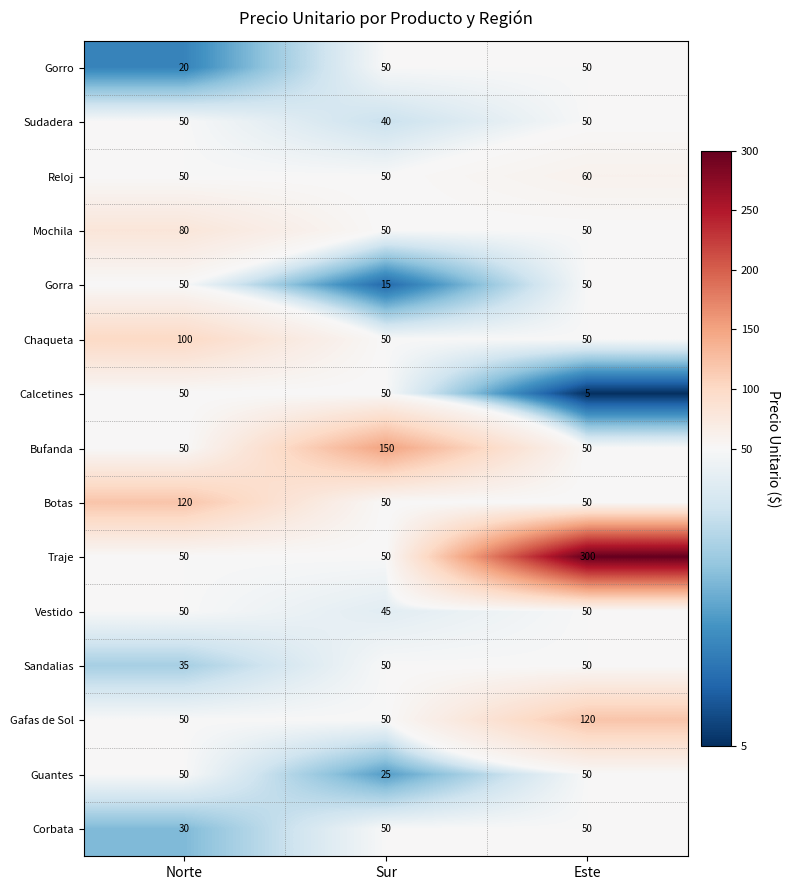

What is the sum of the Corbata values at Sur and Norte?

80